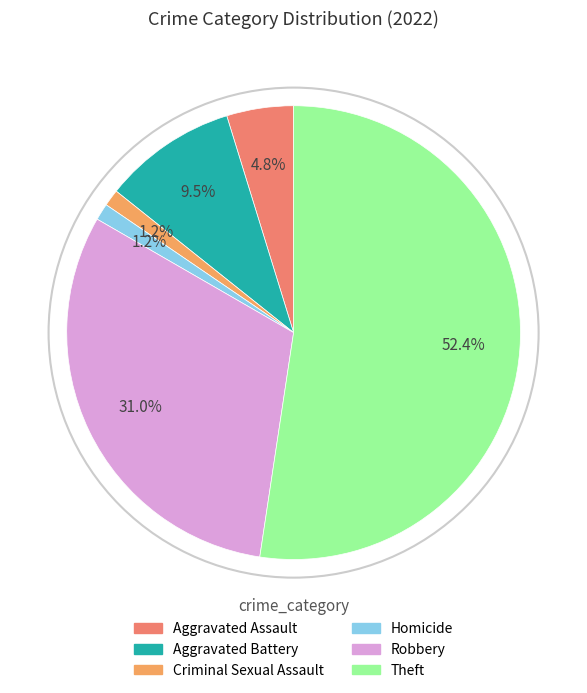

Combined, do Aggravated Assault and Homicide account for over 50%?

No